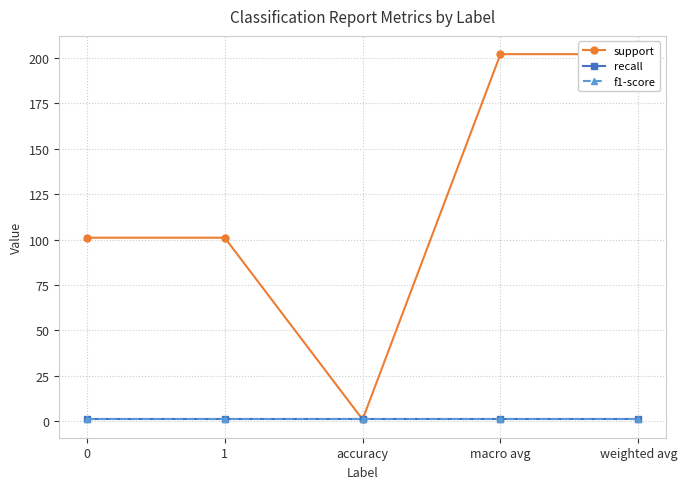

At which category is the sum across all series the highest?

macro avg